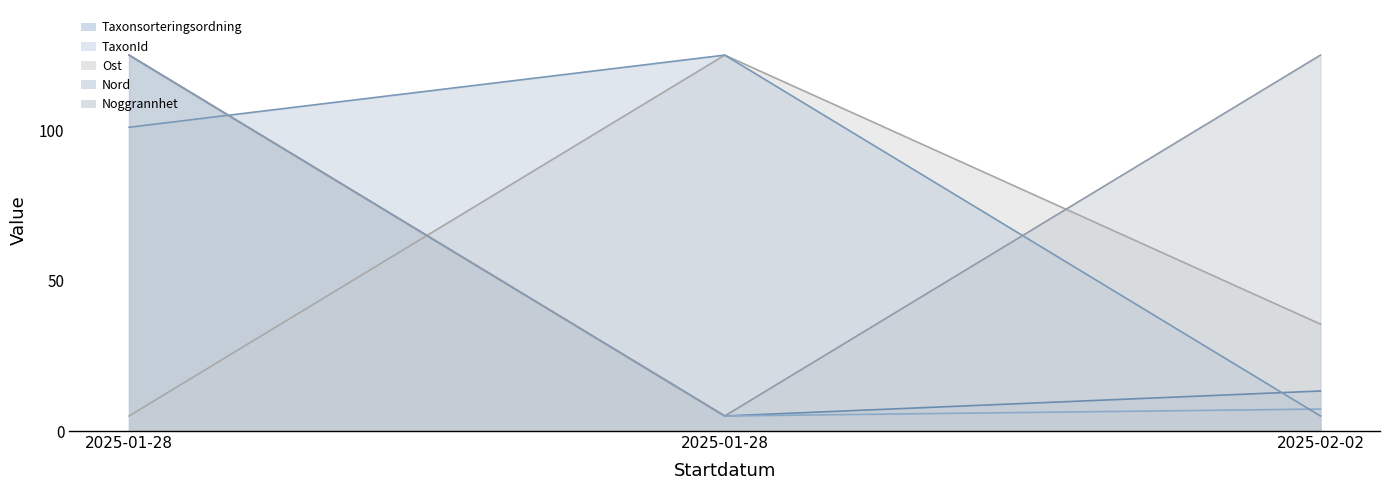

What is the value of the Nord point at the 1st from the left?

101.0